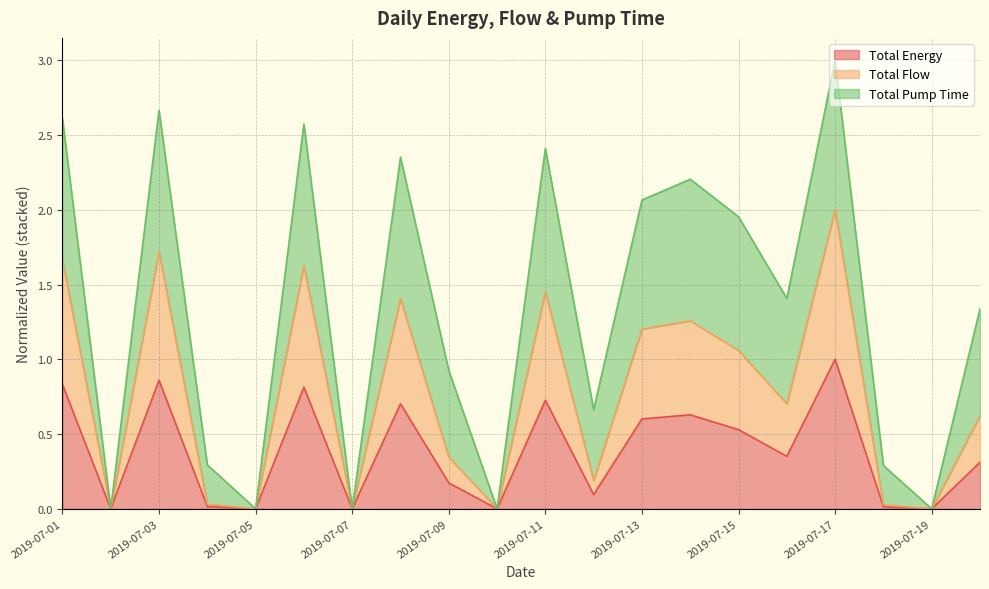

At which label does Total Flow reach its minimum?

2019-07-02